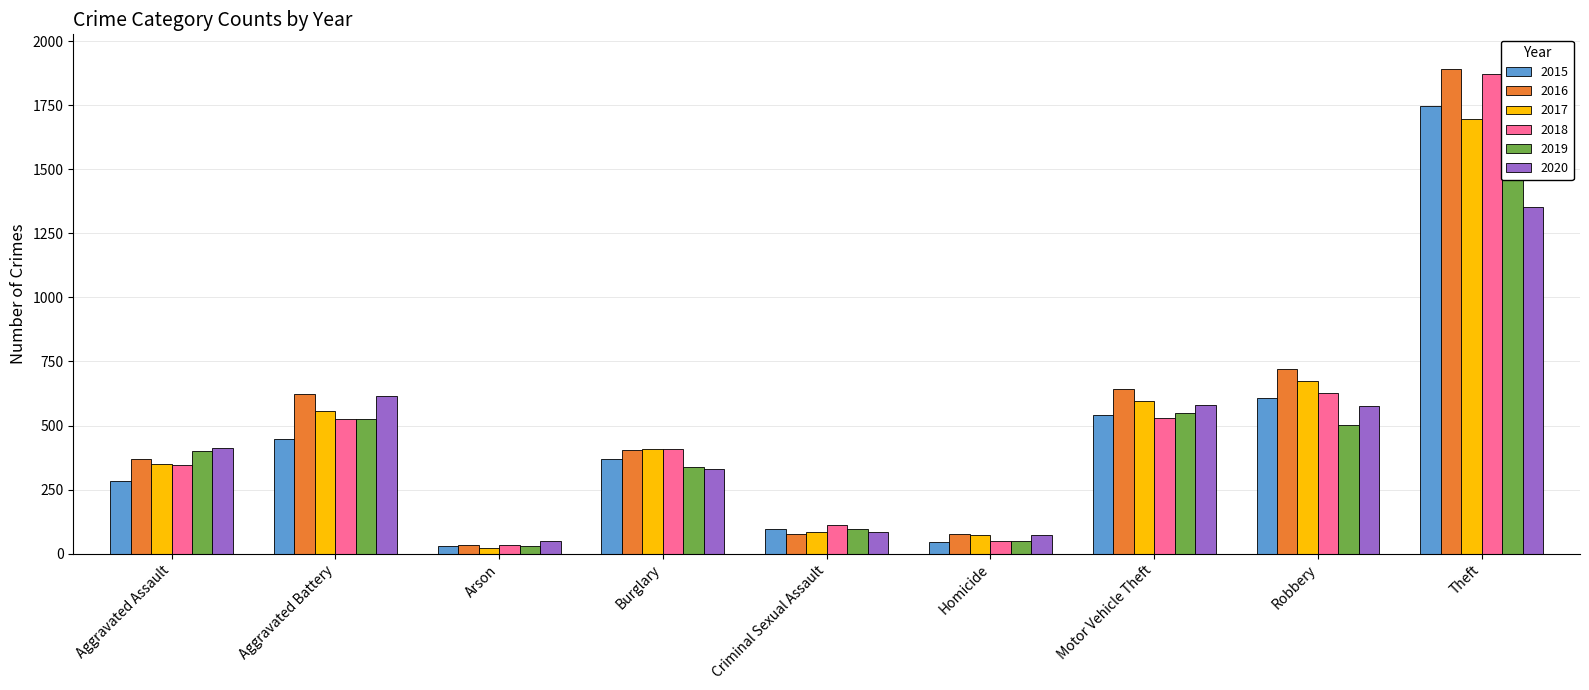

At how many categories does at least one series exceed 1567?

1